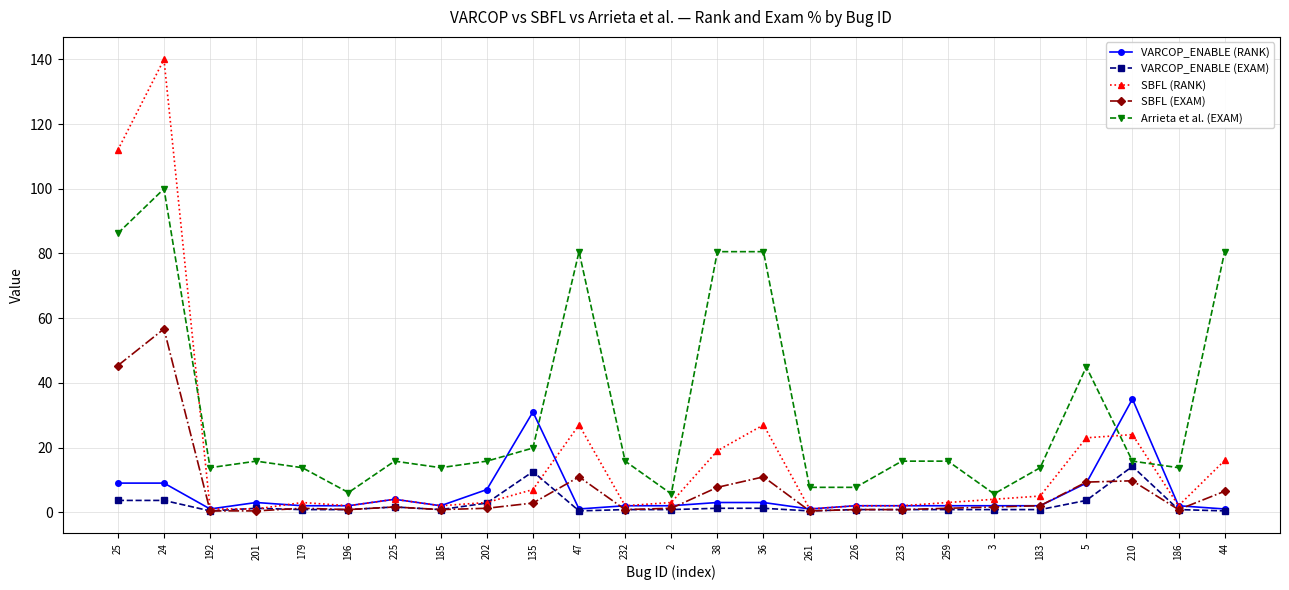

What is the total value across all series at 259?

22.8